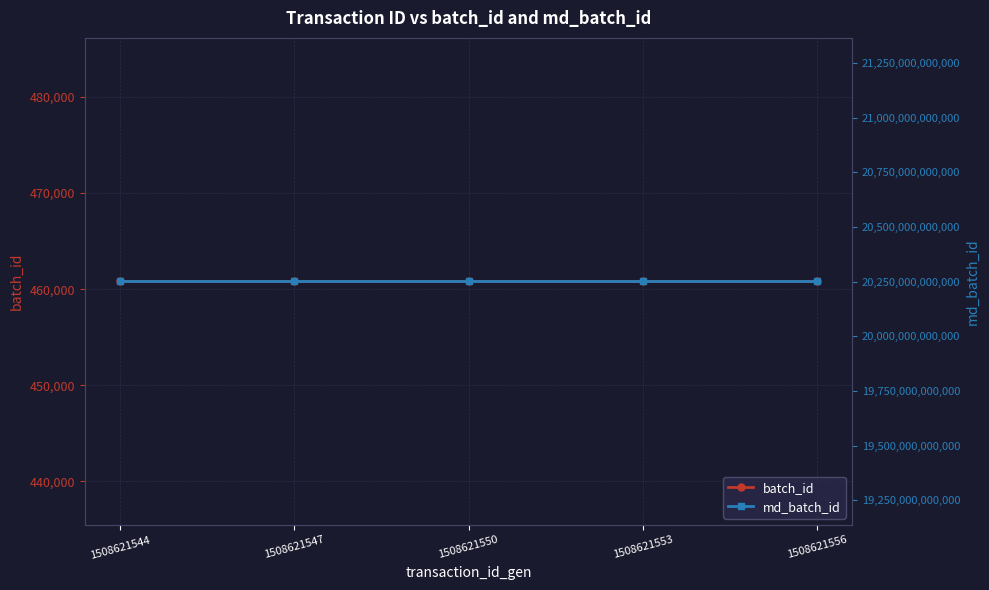

Rank the series at 1508621553 from highest to lowest value.

md_batch_id, batch_id